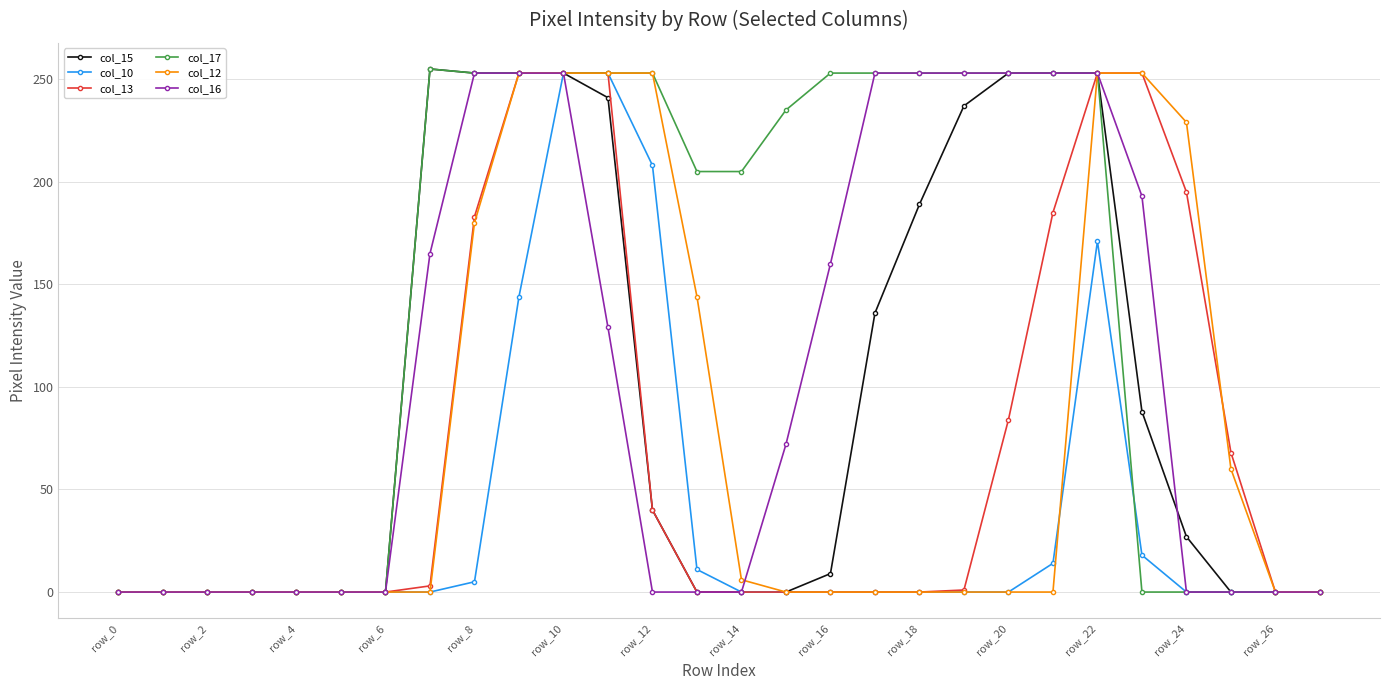

What is the greatest value displayed?

255